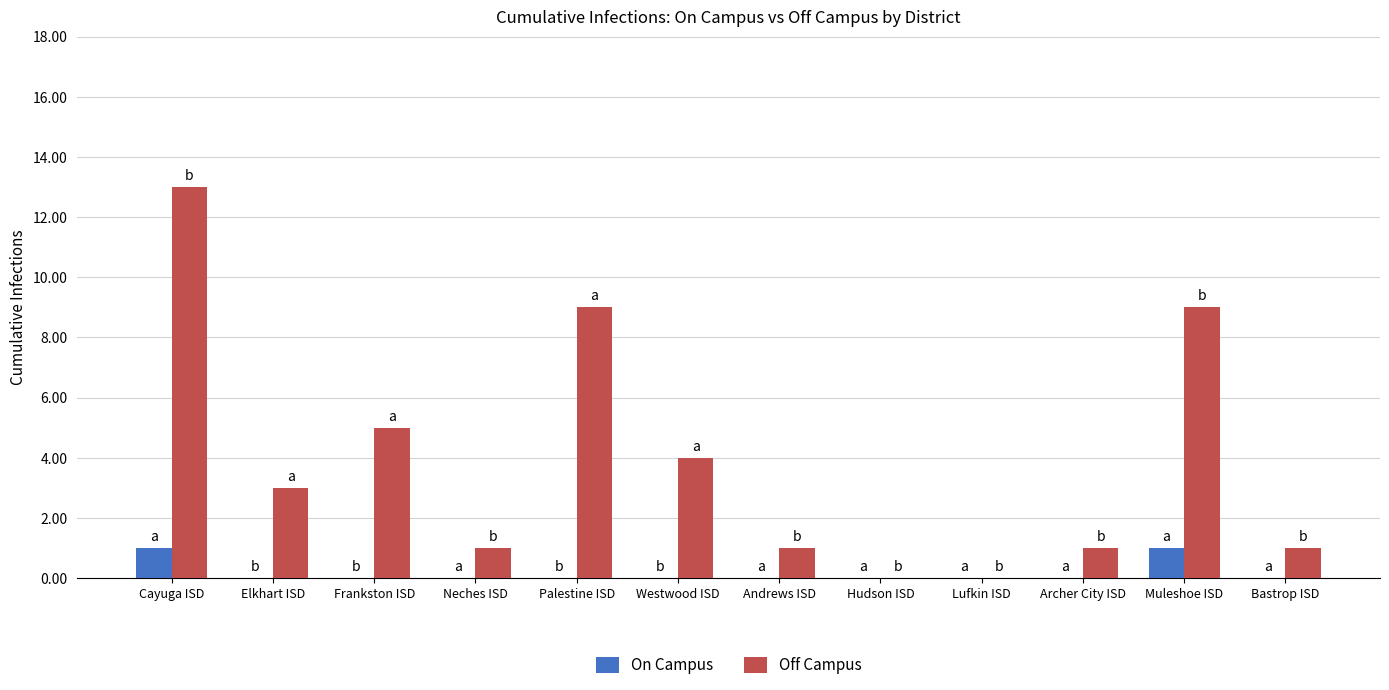

Between Lufkin ISD and Archer City ISD, which series saw the biggest shift?

Off Campus